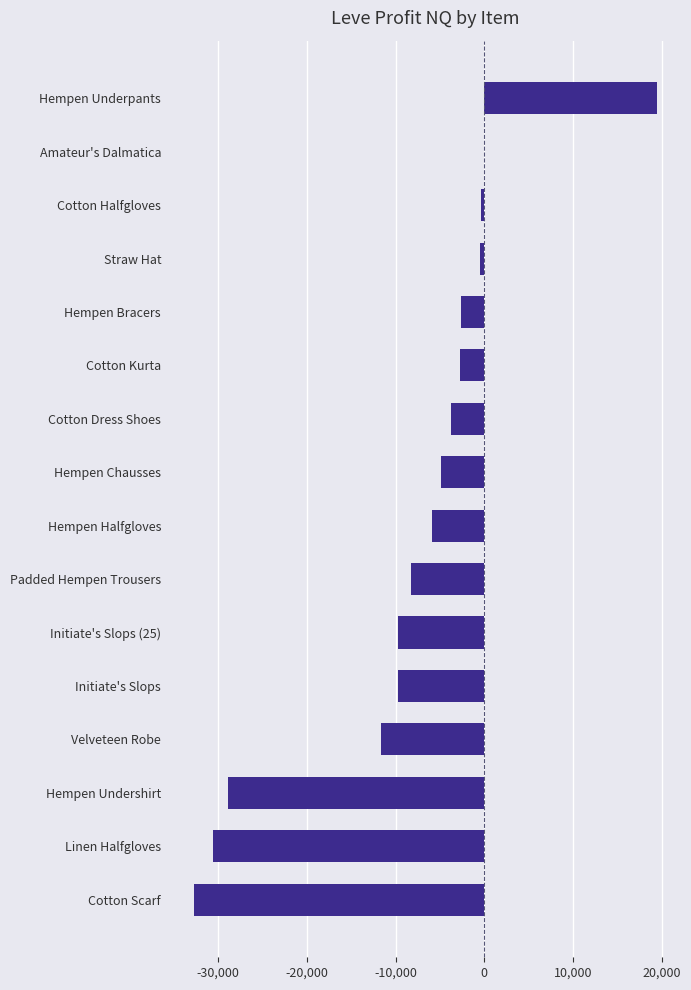

Where is the data nearest to the value -6634?

Hempen Halfgloves